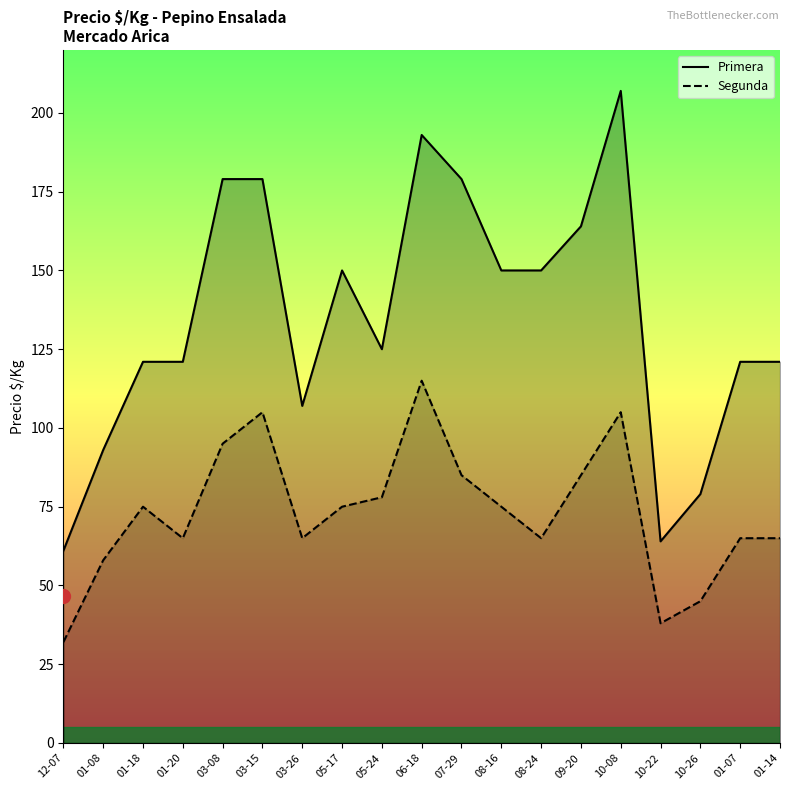

The value of Segunda at 03-08 is 95. True or false?

True